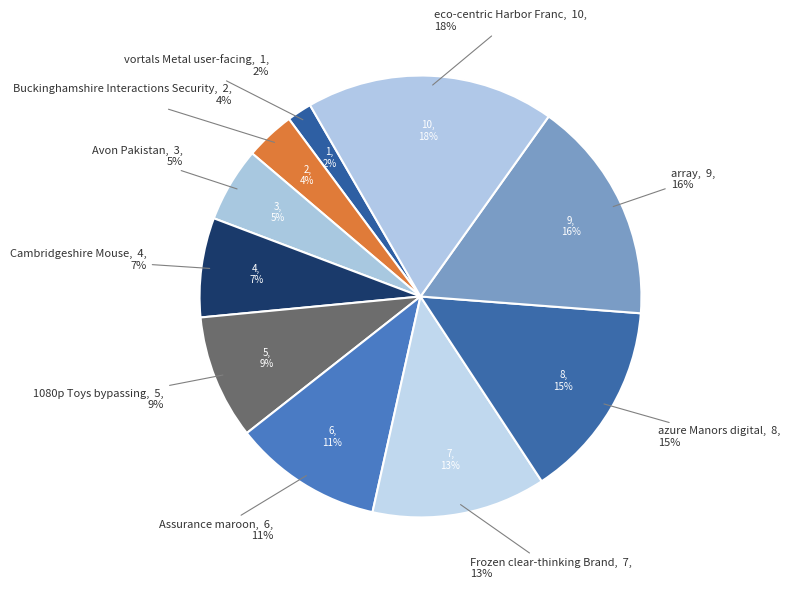

Rank the categories by value from highest to lowest.

eco-centric Harbor Franc, array, azure Manors digital, Frozen clear-thinking Brand, Assurance maroon, 1080p Toys bypassing, Cambridgeshire Mouse, Avon Pakistan, Buckinghamshire Interactions Security, vortals Metal user-facing